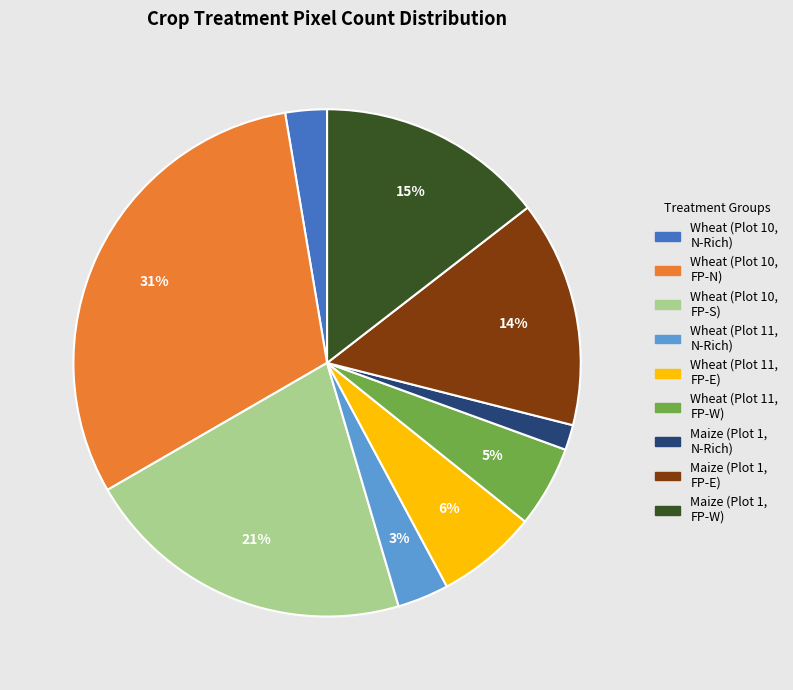

To the nearest percent, what percentage of the pie is Wheat (Plot 10, FP-N)?

31%